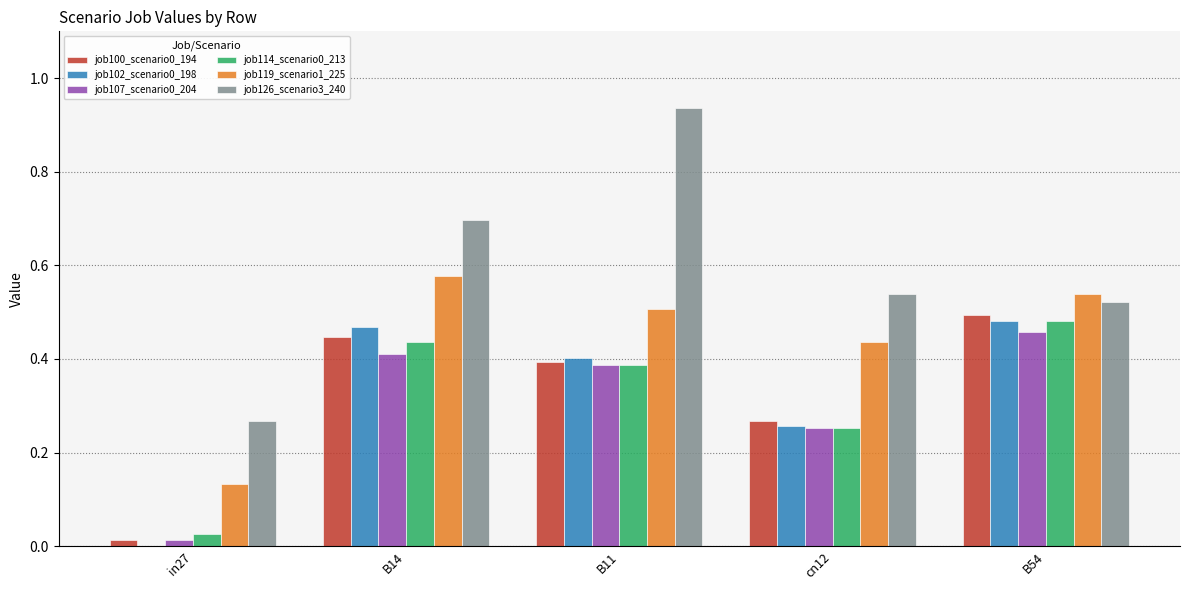

At which category does the chart reach its peak across all series?

B11